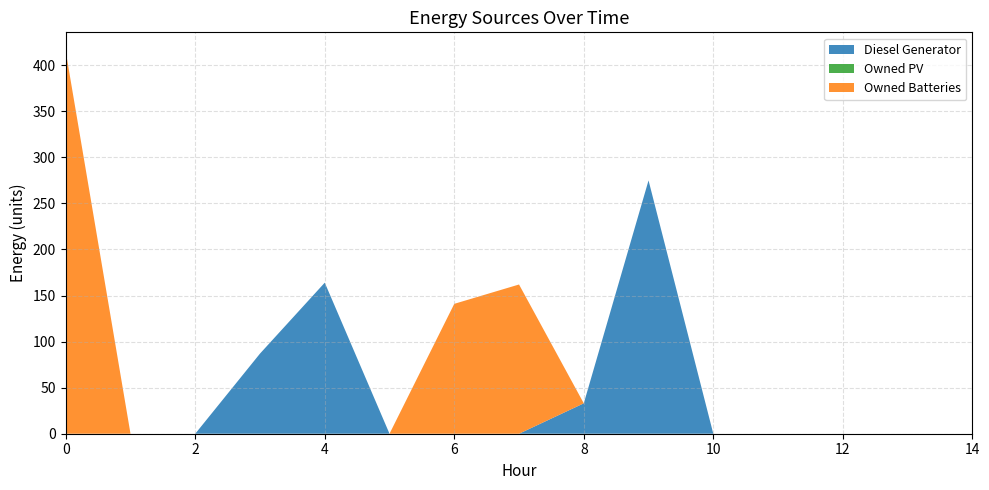

Reading right to left, extract all data points from this chart.

Diesel Generator: 0	0	0	0	0	275	33	0	0	0	164	87	0	0	0
Owned PV: 0	0	0	0	0	0	0	0	0	0	0	0	0	0	0
Owned Batteries: 0	0	0	0	0	0	0	162	141	0	0	0	0	0	415